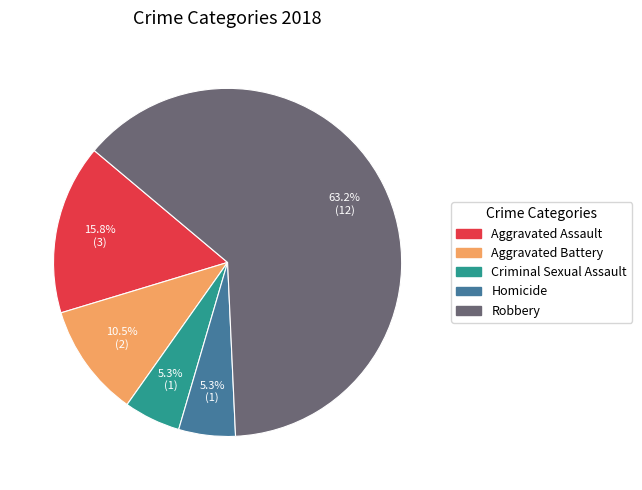

Which category has the biggest portion of the pie?

Robbery